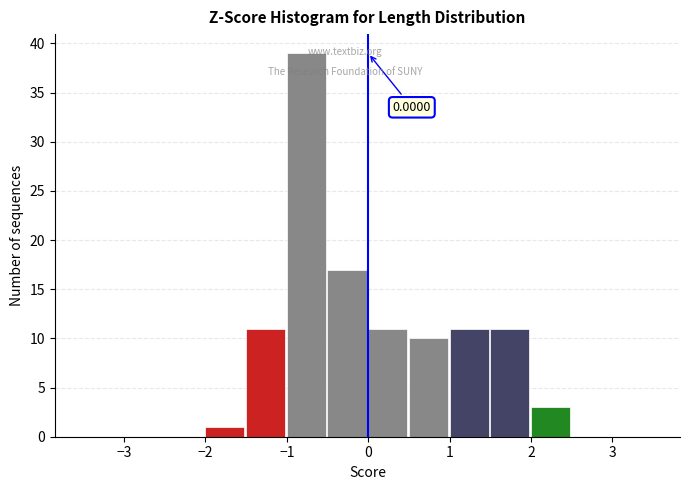

Which range on the x-axis has the tallest bar?

-1.0 to -0.5